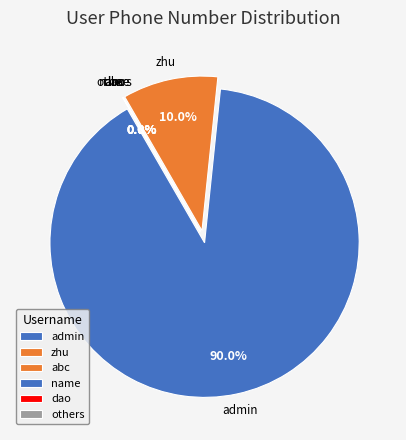

Which slice represents more than half of the pie?

admin